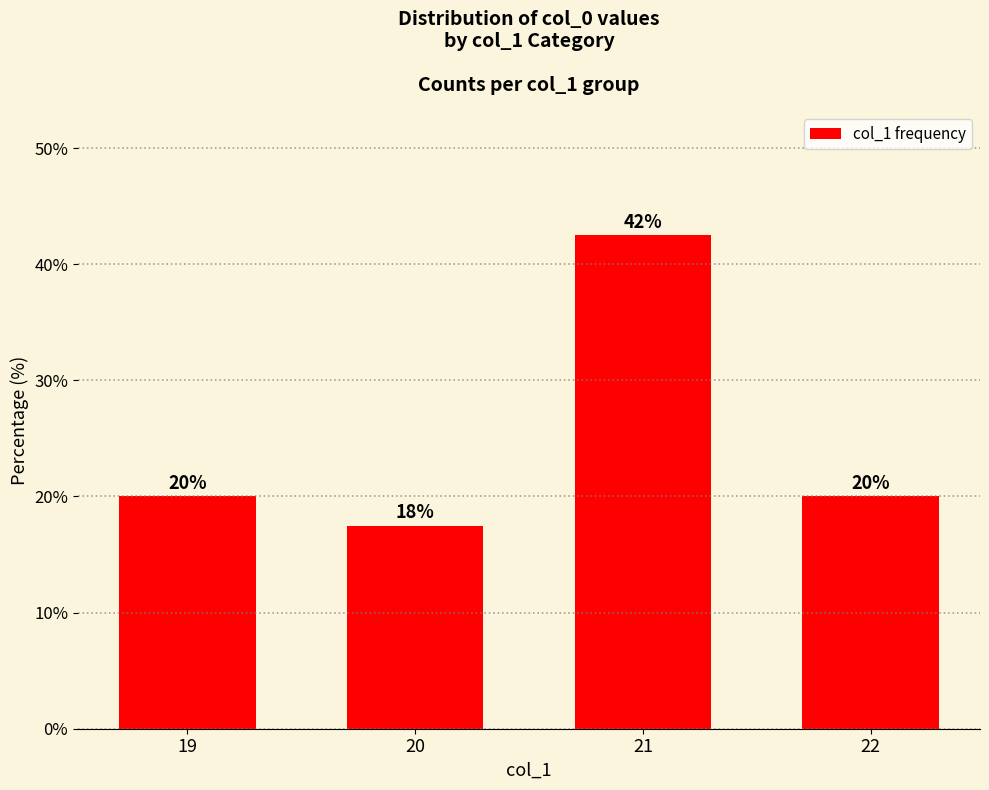

What is the ratio of the value at 20 to the value at 22?

0.9